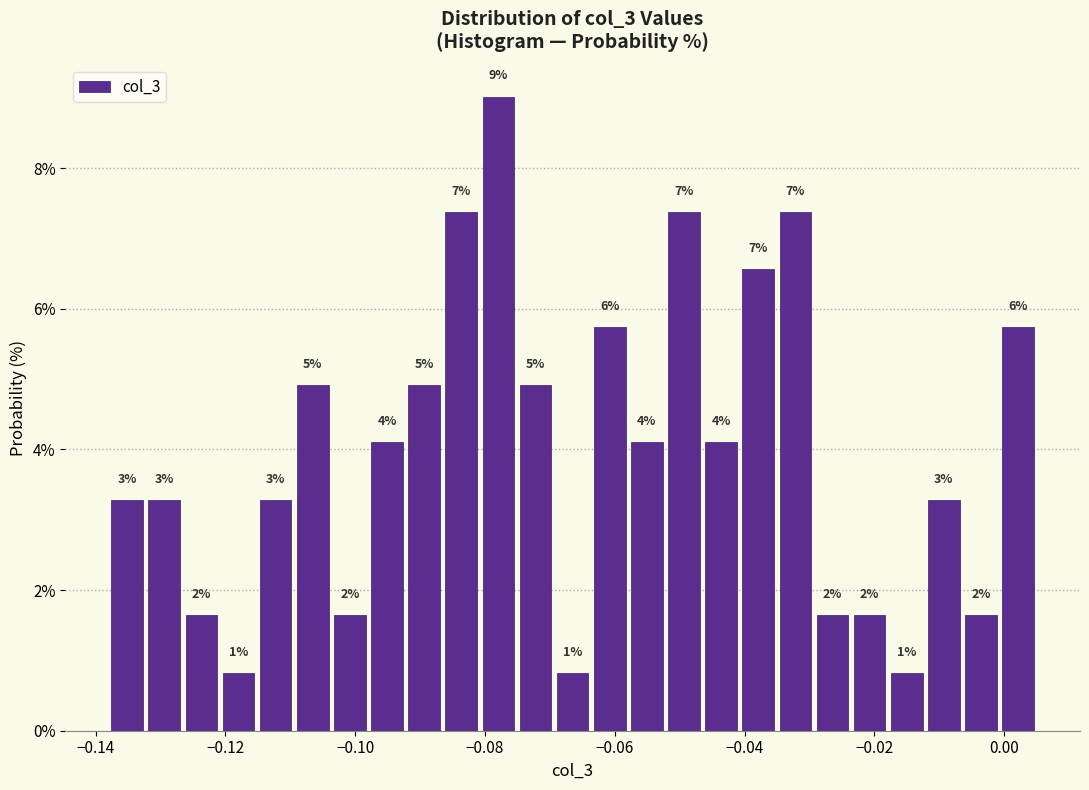

Read against the x-axis, roughly where is the centre of the tallest bar?

-0.078